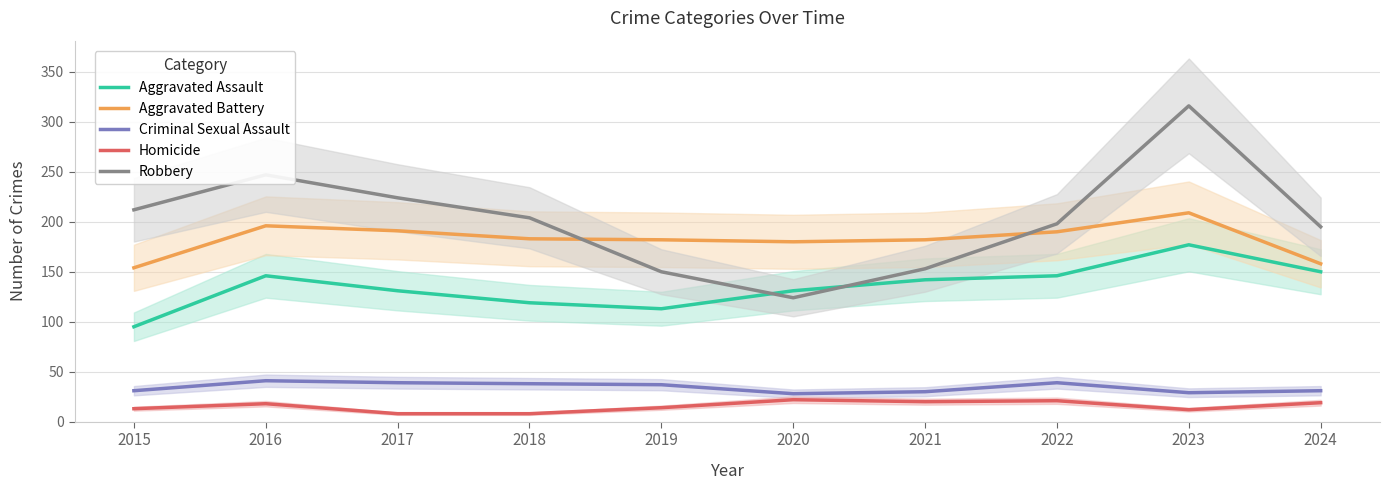

Which category has the highest value in the Aggravated Battery series?

2023